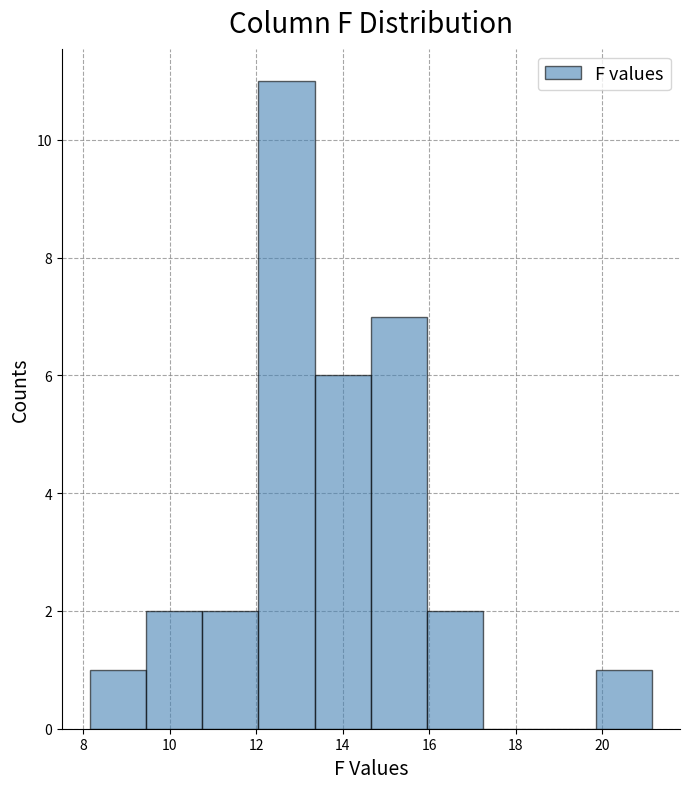

Reading left to right, list every bar in this chart as the range it spans on the x-axis followed by its height. Neither the bar edges nor the heights are printed on the chart, so give them approximately, as read against the axes.

8.15 to 9.45: 1
9.45 to 10.75: 2
10.75 to 12.05: 2
12.05 to 13.35: 11
13.35 to 14.65: 6
14.65 to 15.95: 7
15.95 to 17.25: 2
17.25 to 18.55: 0
18.55 to 19.85: 0
19.85 to 21.15: 1